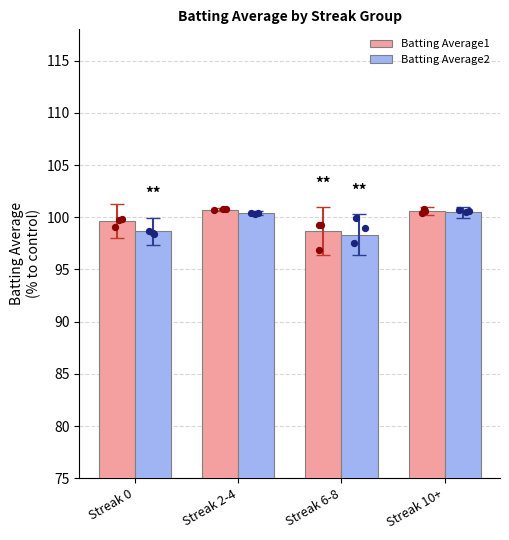

At how many categories does at least one series exceed 98?

4